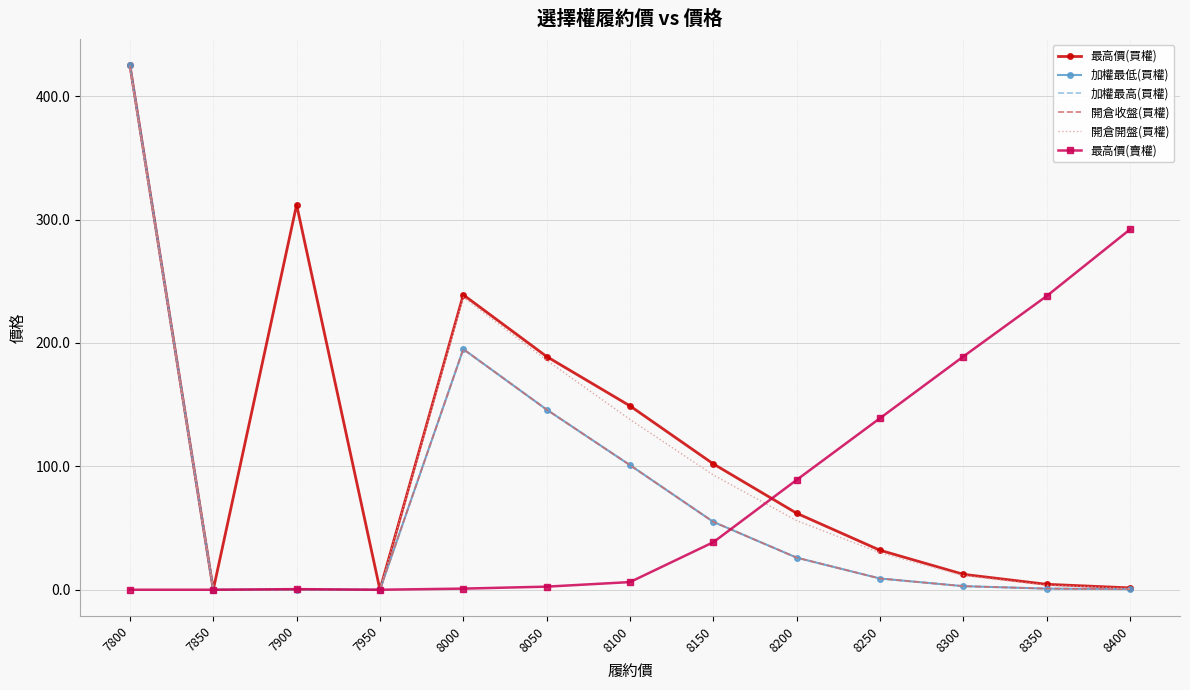

At which label does 開倉開盤(買權) first exceed 30?

7800